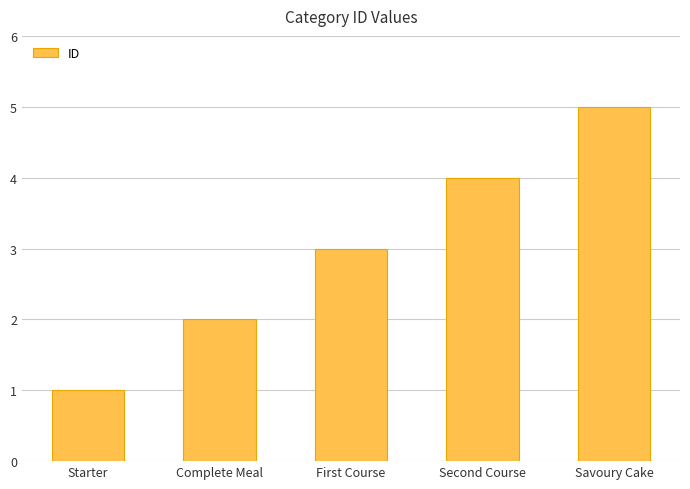

List the labels in order of value, largest first.

Savoury Cake, Second Course, First Course, Complete Meal, Starter